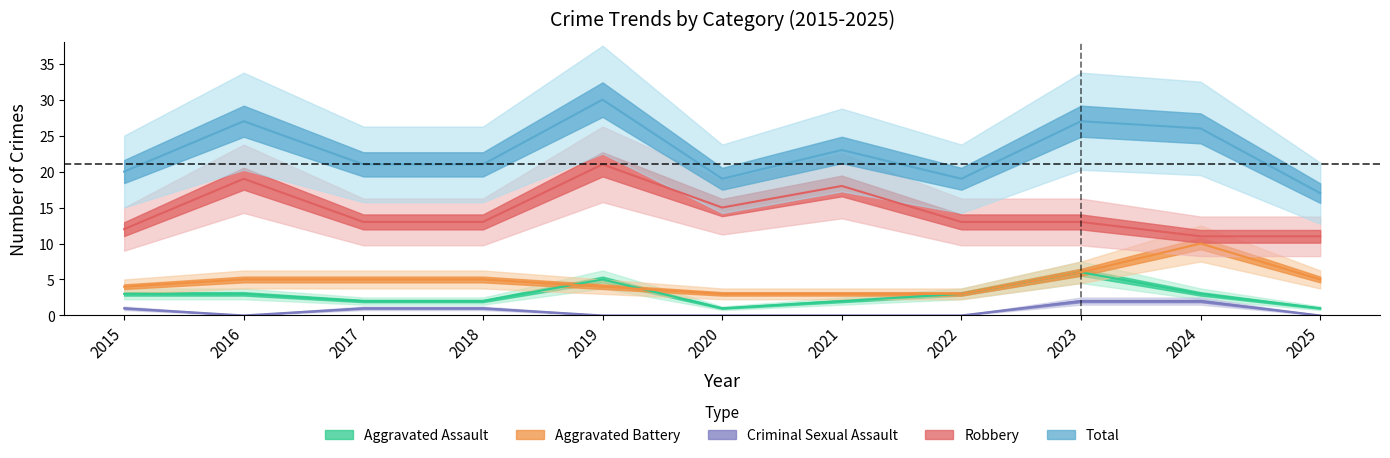

Reading left to right, transcribe all the data shown in this chart.

Aggravated Assault: 3	3	2	2	5	1	2	3	6	3	1
Aggravated Battery: 4	5	5	5	4	3	3	3	6	10	5
Criminal Sexual Assault: 1	0	1	1	0	0	0	0	2	2	0
Robbery: 12	19	13	13	21	15	18	13	13	11	11
Total: 20	27	21	21	30	19	23	19	27	26	17